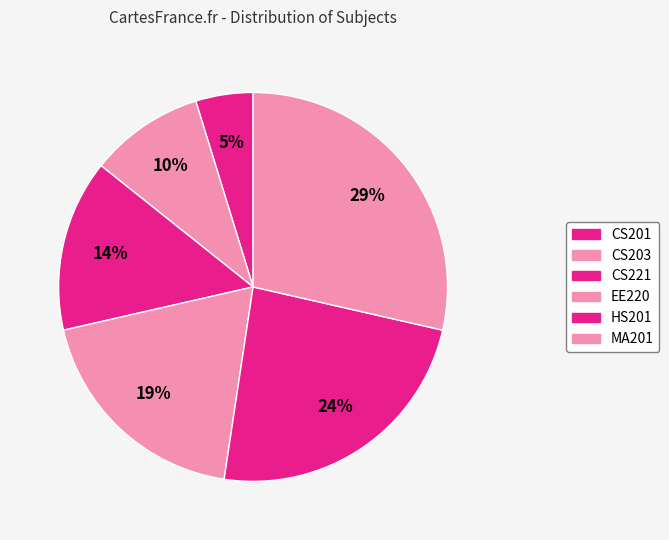

What is the largest slice in the pie chart?

MA201